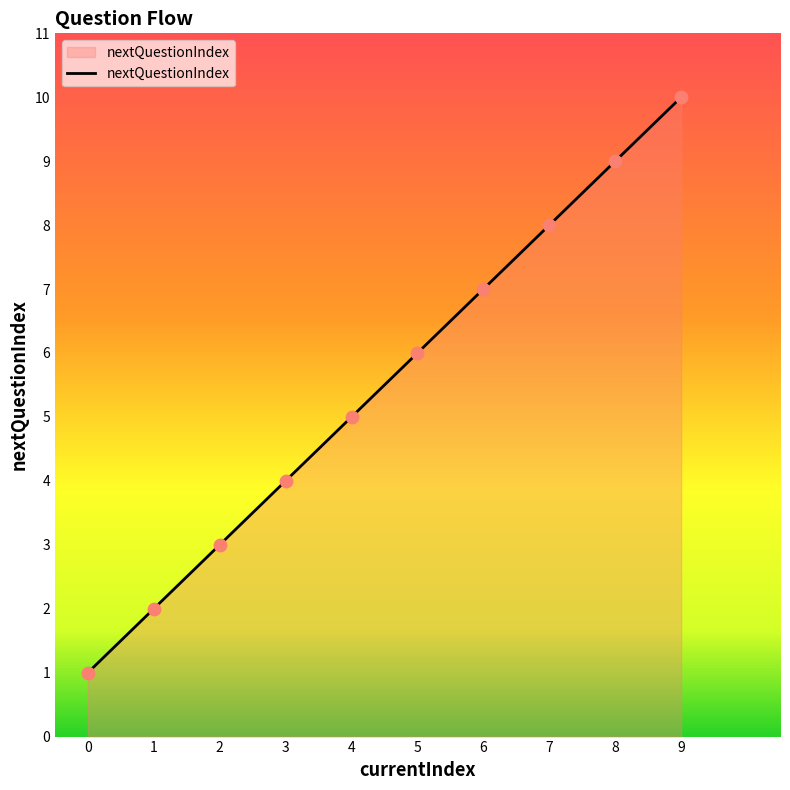

Between 3 and 8, which is larger?

8